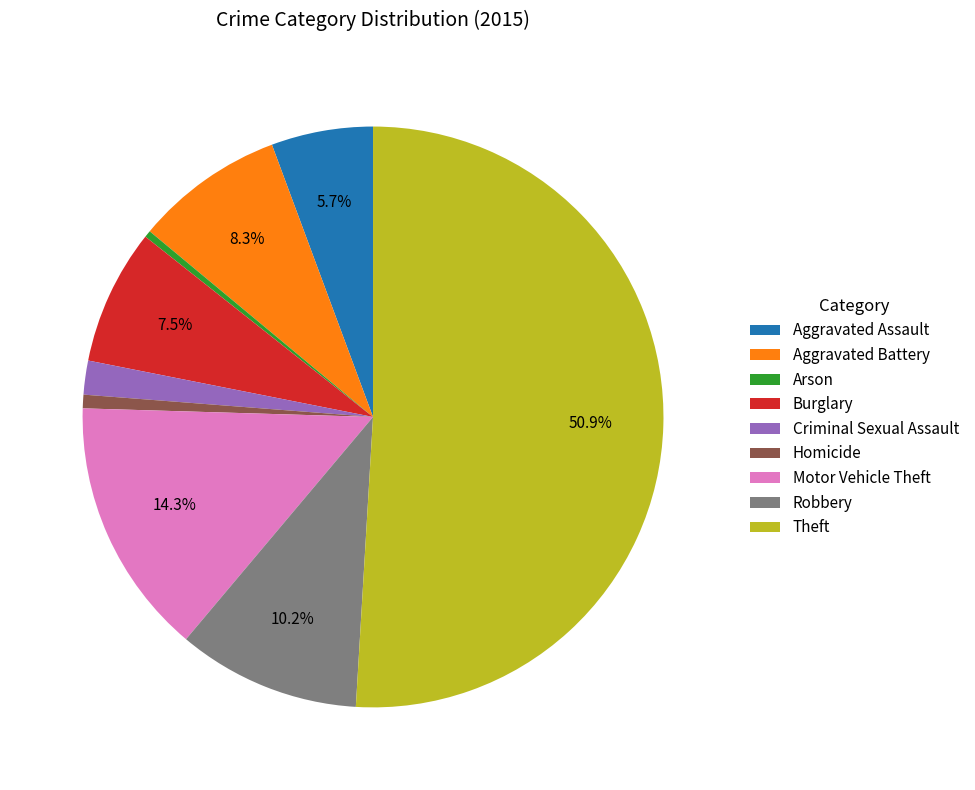

Between Criminal Sexual Assault and Robbery, which is larger?

Robbery